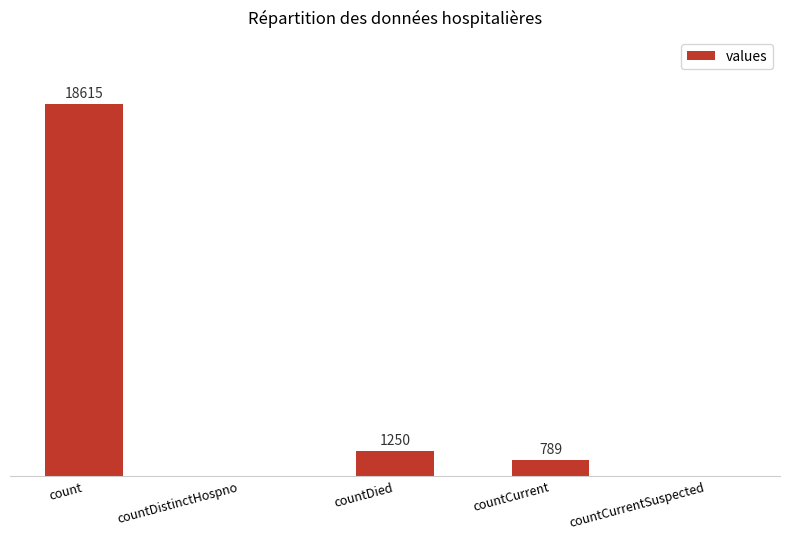

Between countCurrent and count, which is larger?

count